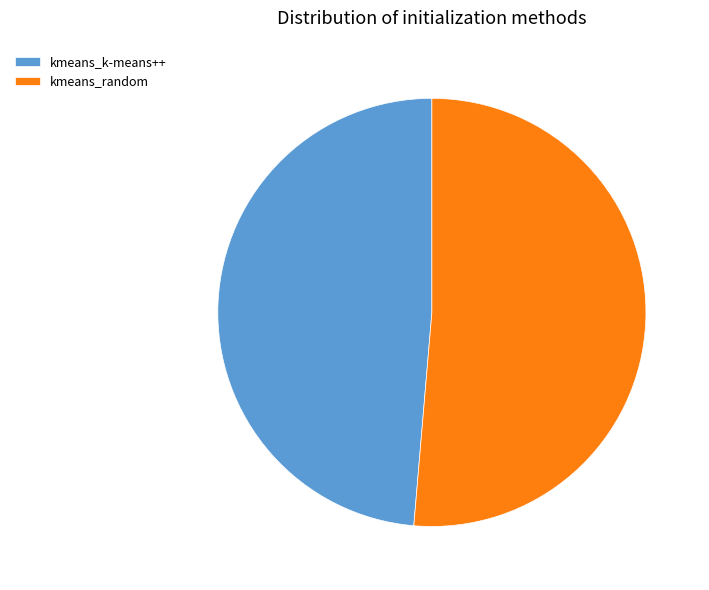

Which slice represents more than half of the pie?

kmeans_random